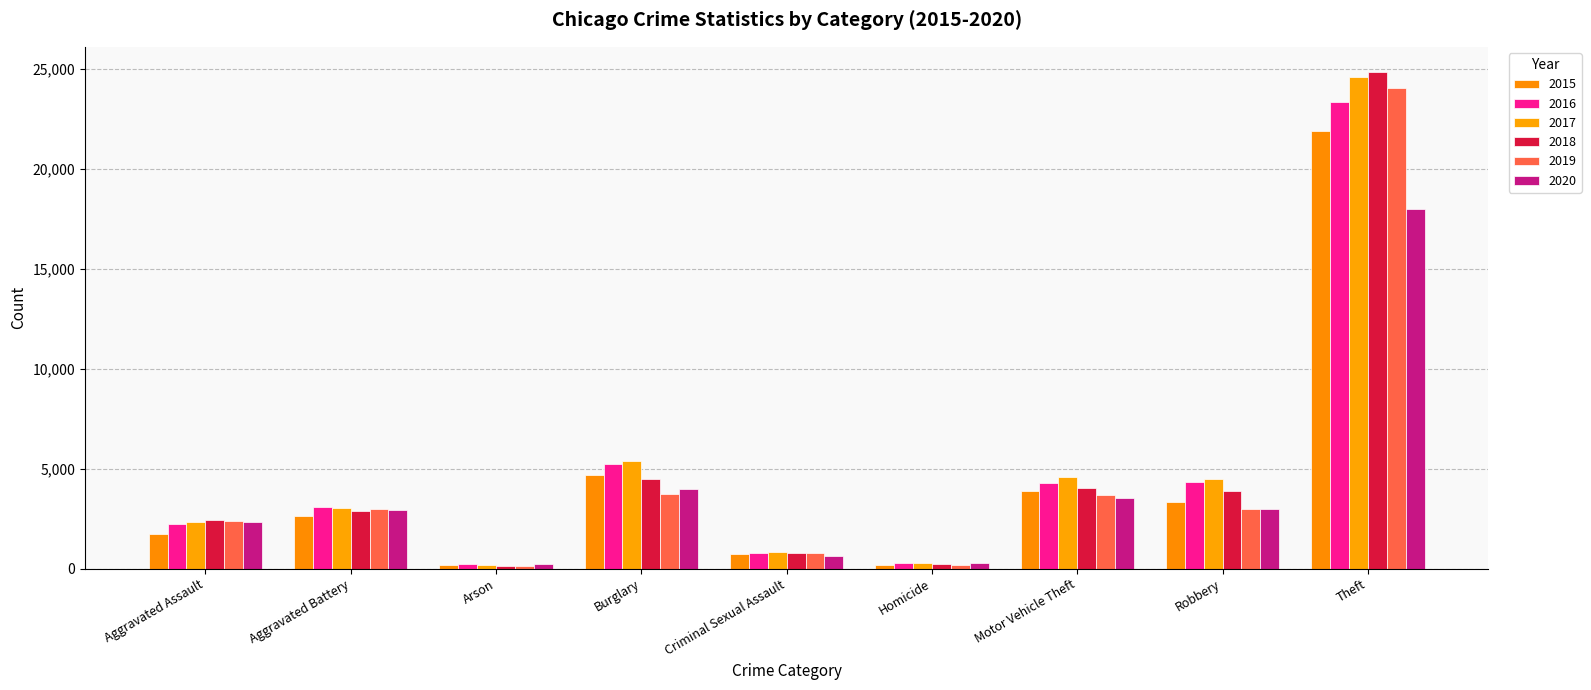

Which category has the lowest value across all series?

Arson